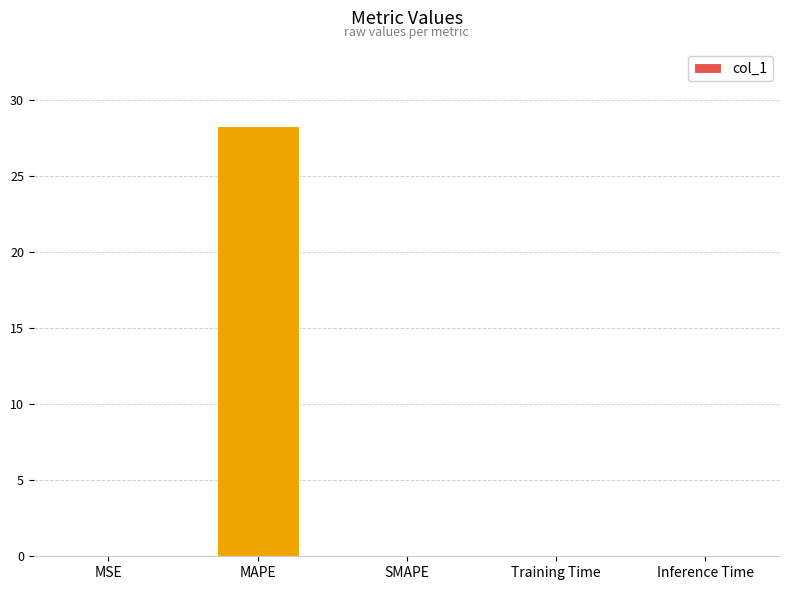

Which category has the highest value across all series?

MAPE